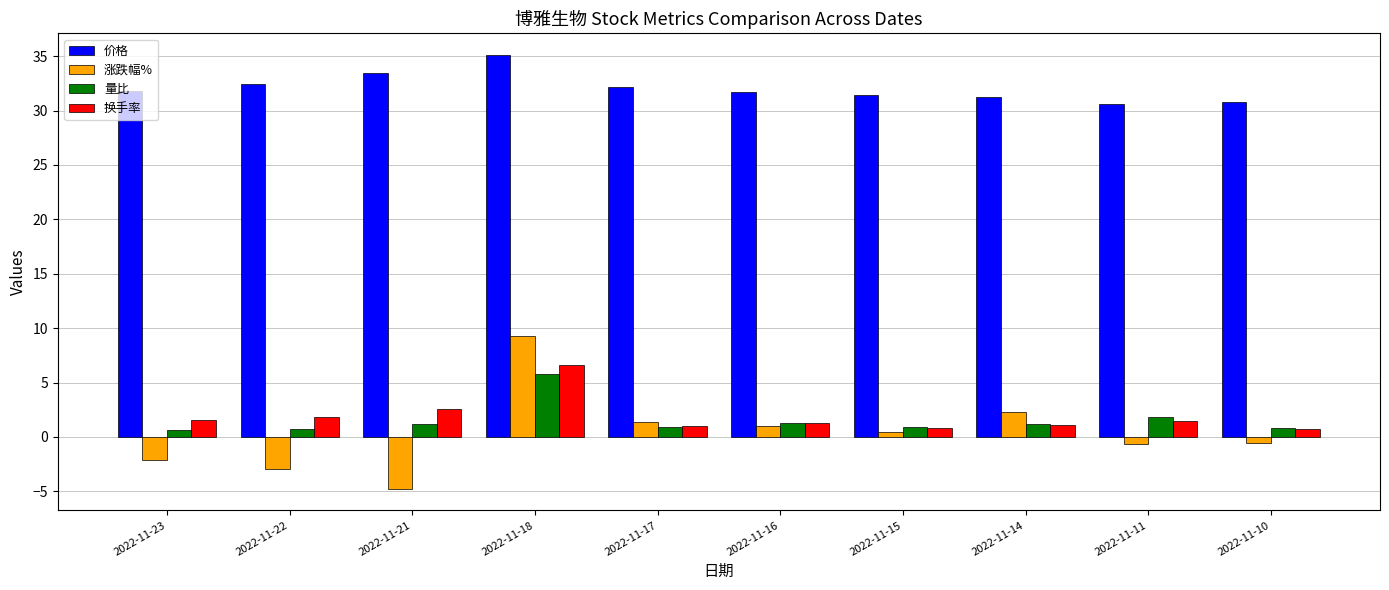

What is the average value of the 价格 series?

32.1